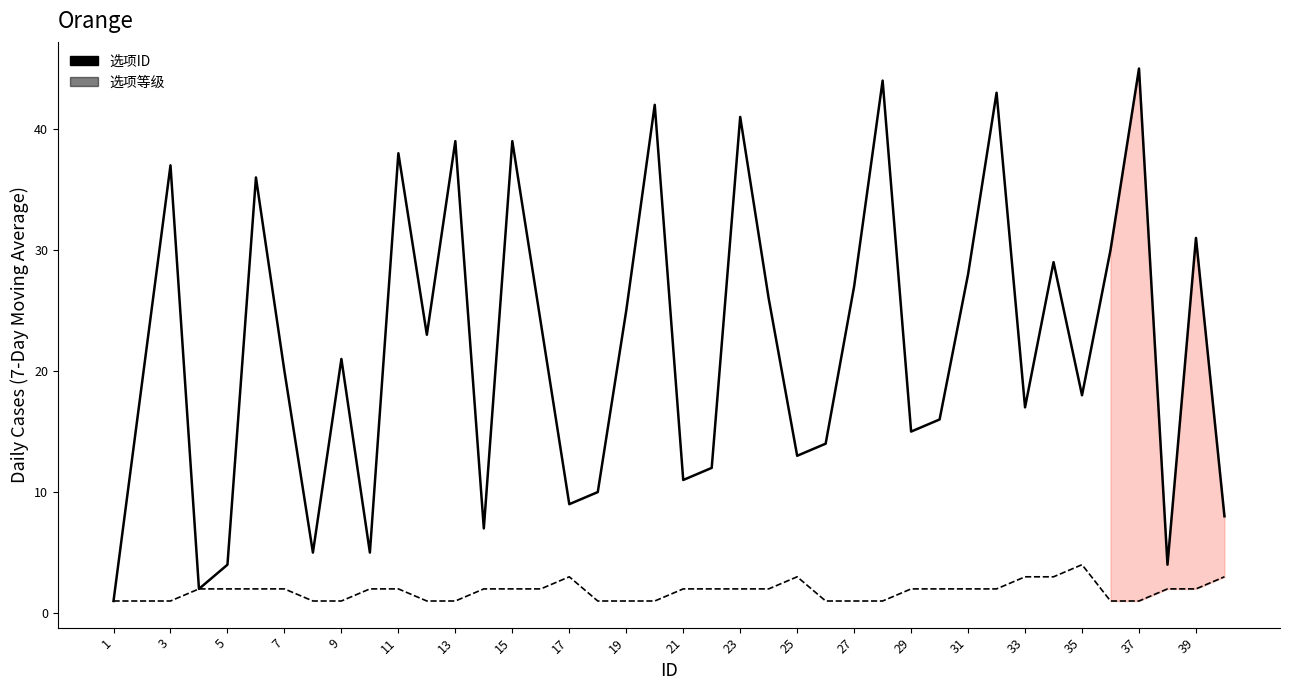

What is the greatest value displayed?

45